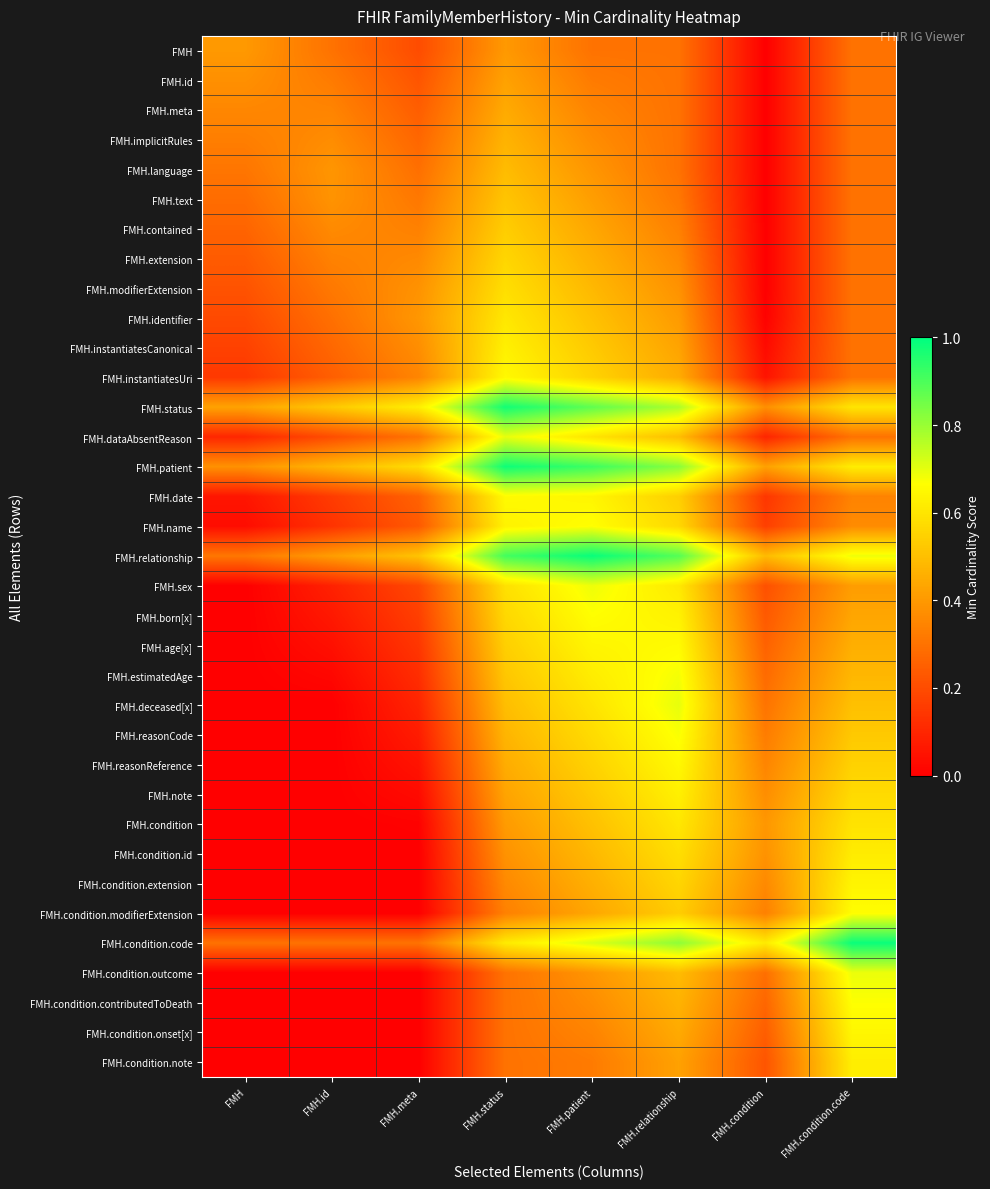

Which label corresponds to the smallest value in the chart?

FMH.condition